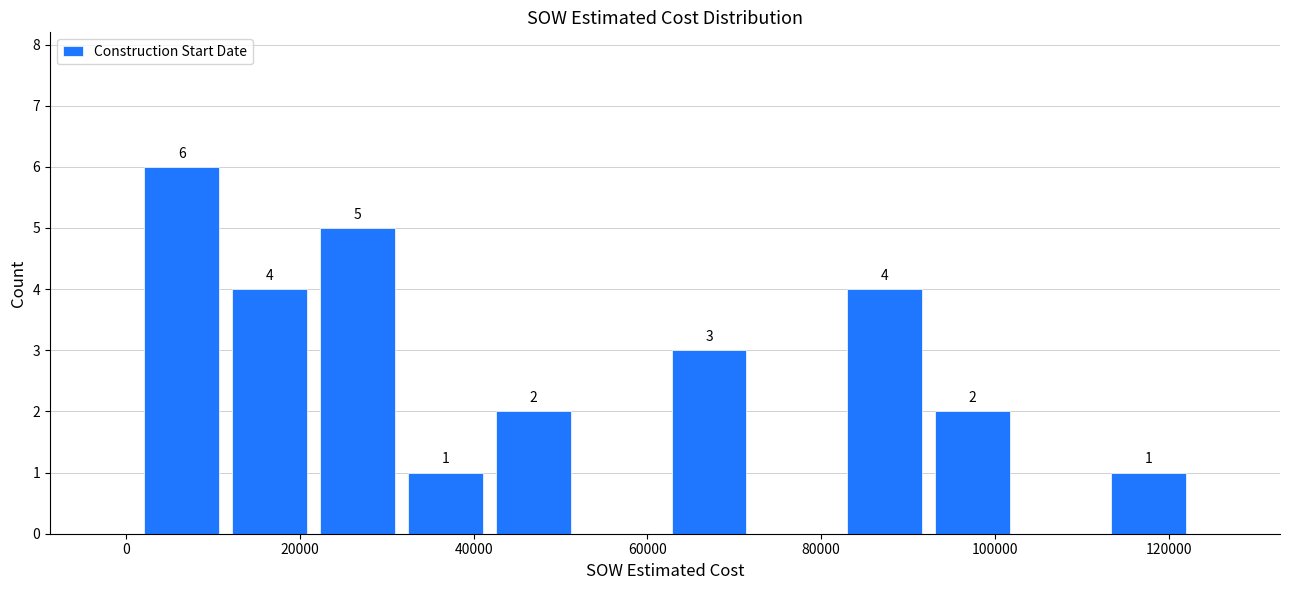

Over which range of the x-axis is the bar tallest?

2000 to 12000